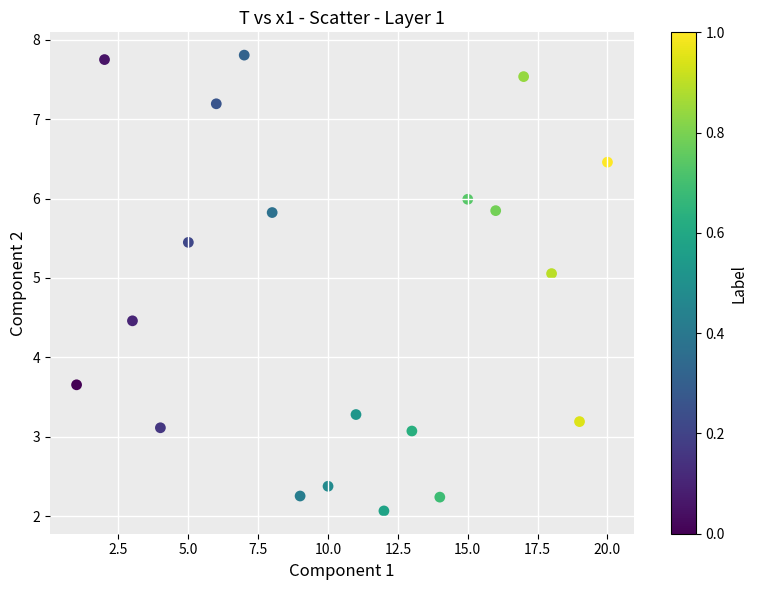

What Y value in the scatter plot is closest to 4?

3.7